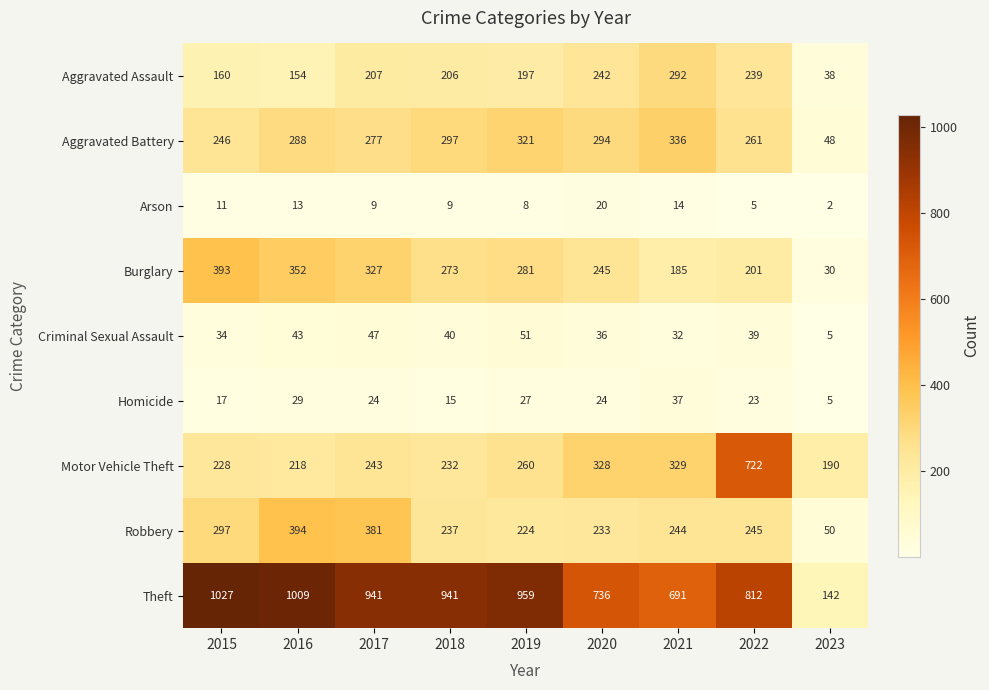

What is the spread (max minus min) of values at 2023?

188